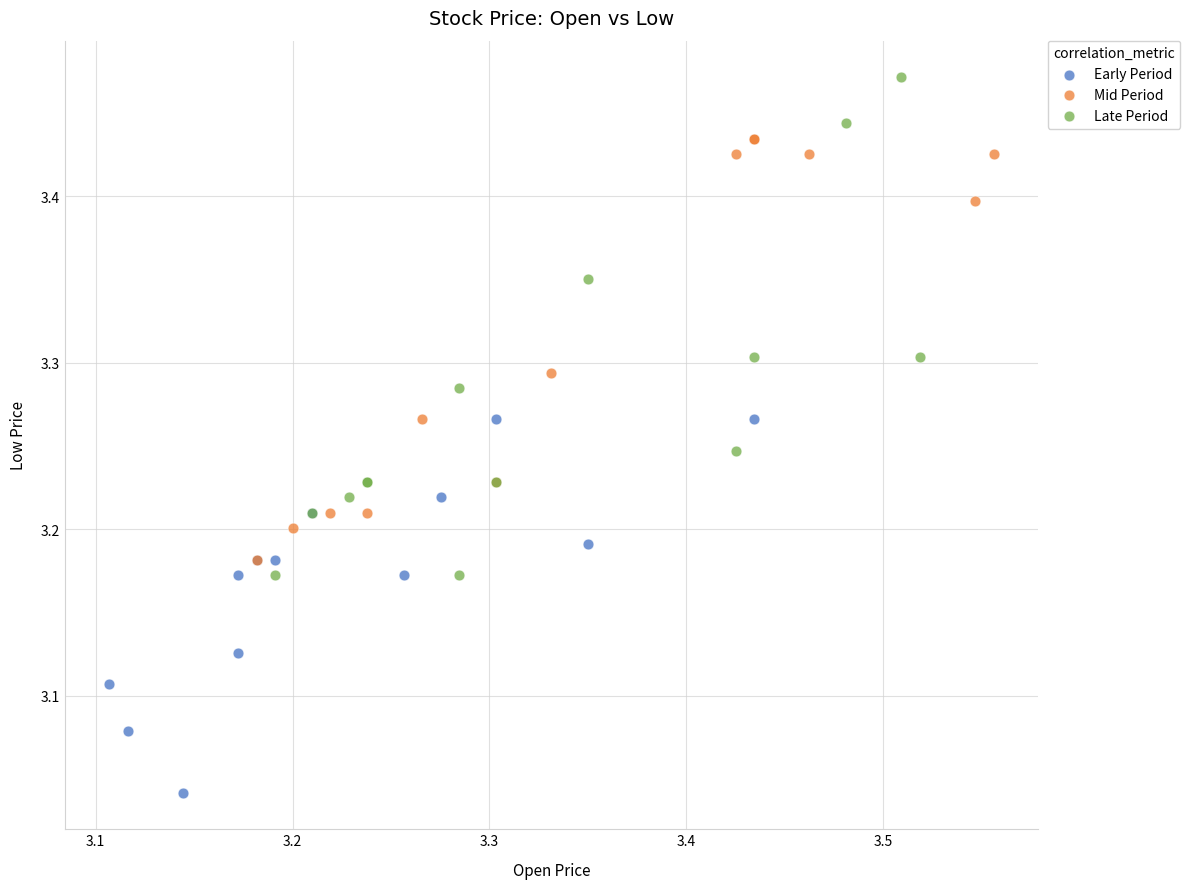

What are all the series names shown in the legend?

Early Period, Mid Period, Late Period